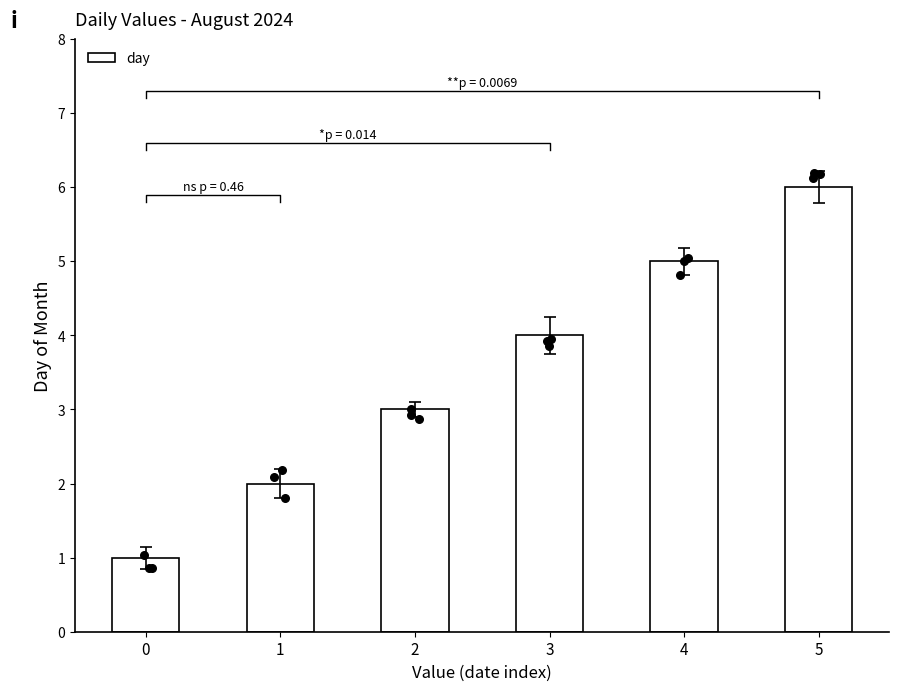

What is the change in value from 4 to 5?

+1